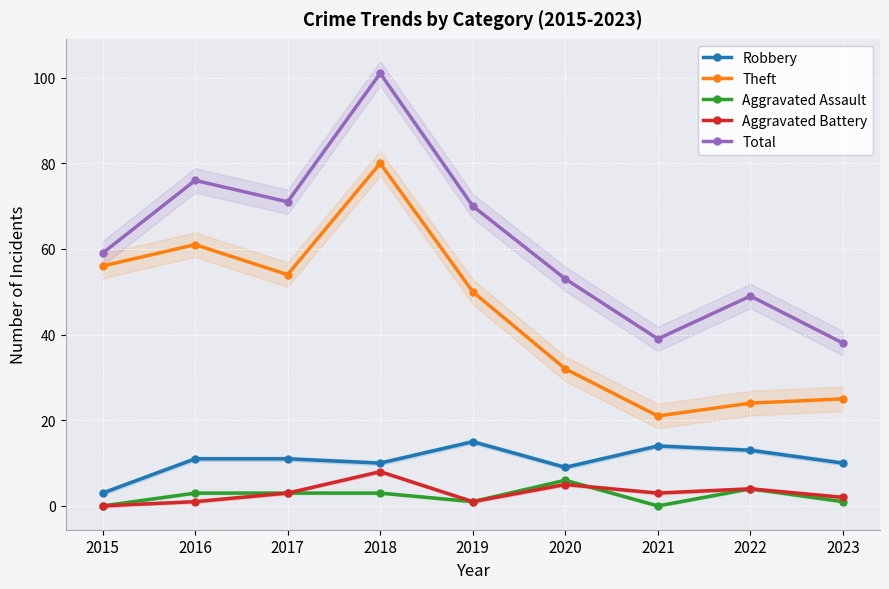

Reading right to left, transcribe all the data shown in this chart.

Robbery: 2023=10	2022=13	2021=14	2020=9	2019=15	2018=10	2017=11	2016=11	2015=3
Theft: 2023=25	2022=24	2021=21	2020=32	2019=50	2018=80	2017=54	2016=61	2015=56
Aggravated Assault: 2023=1	2022=4	2021=0	2020=6	2019=1	2018=3	2017=3	2016=3	2015=0
Aggravated Battery: 2023=2	2022=4	2021=3	2020=5	2019=1	2018=8	2017=3	2016=1	2015=0
Total: 2023=38	2022=49	2021=39	2020=53	2019=70	2018=101	2017=71	2016=76	2015=59